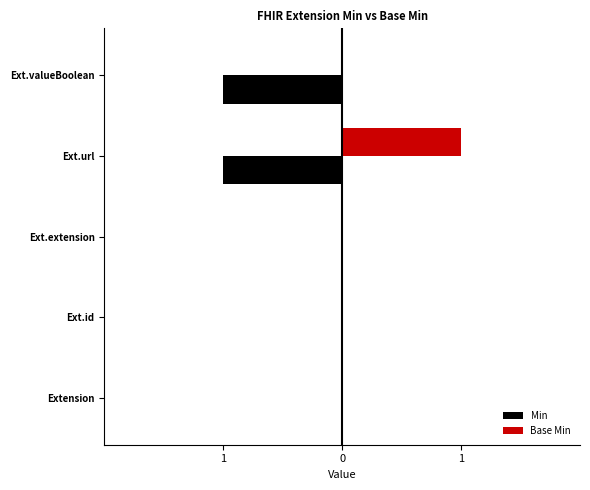

Which series has the largest range (max minus min)?

Min